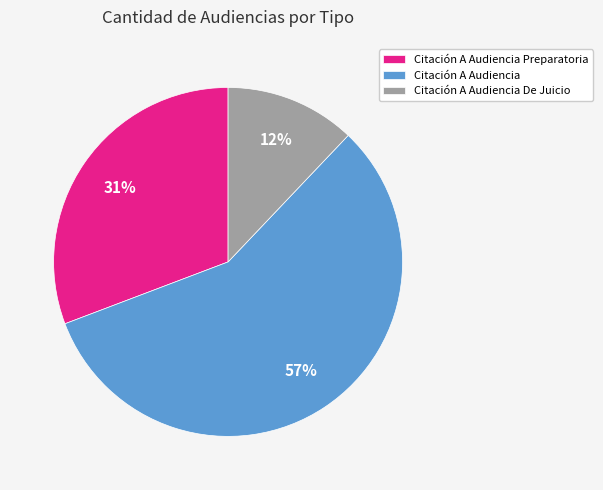

To the nearest percent, what is the average slice percentage?

33%